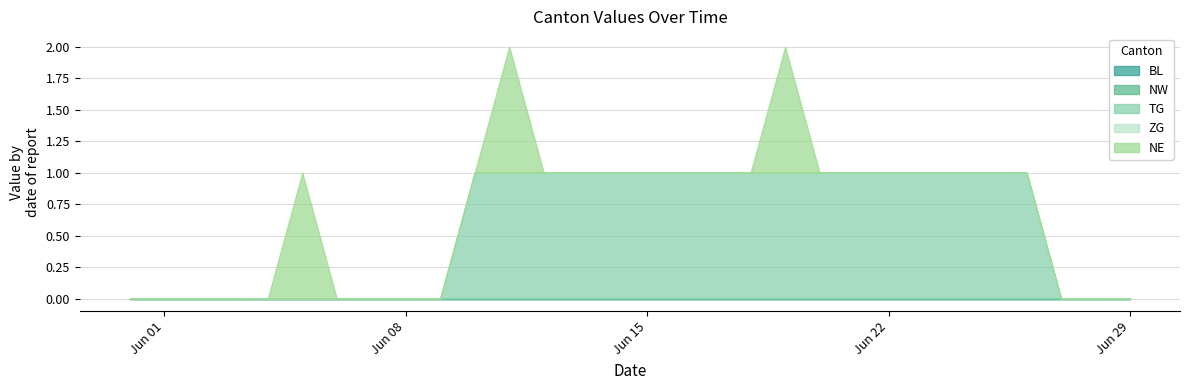

What position from the left is 2020-06-12?

13